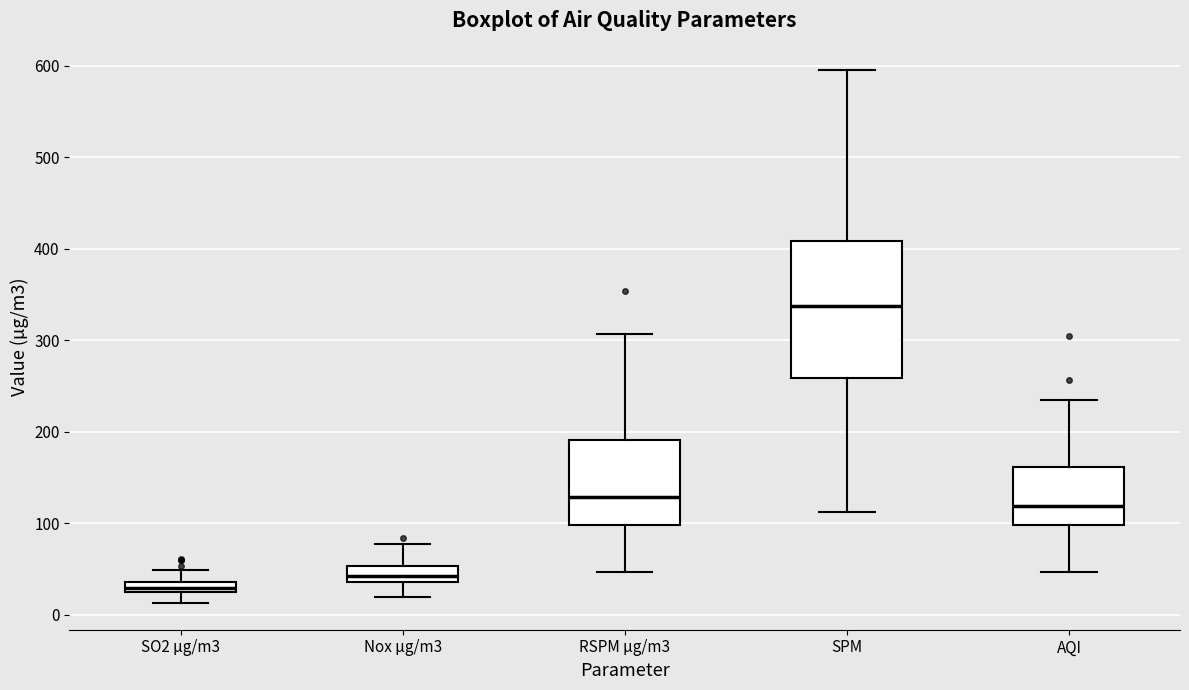

Where does the upper whisker of the box for RSPM µg/m3 end on the y-axis? The values are not printed on the chart, so give them approximately, as read against the axis.

310